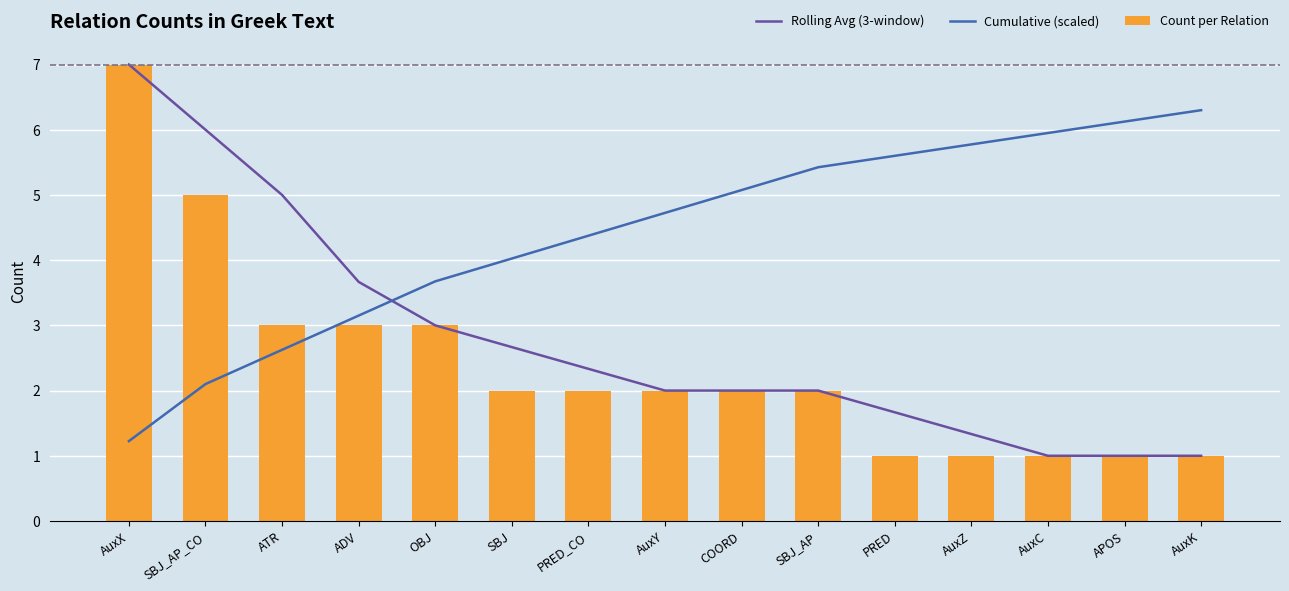

Is it true that Rolling Avg (3-window) equals 1.7 at OBJ?

False